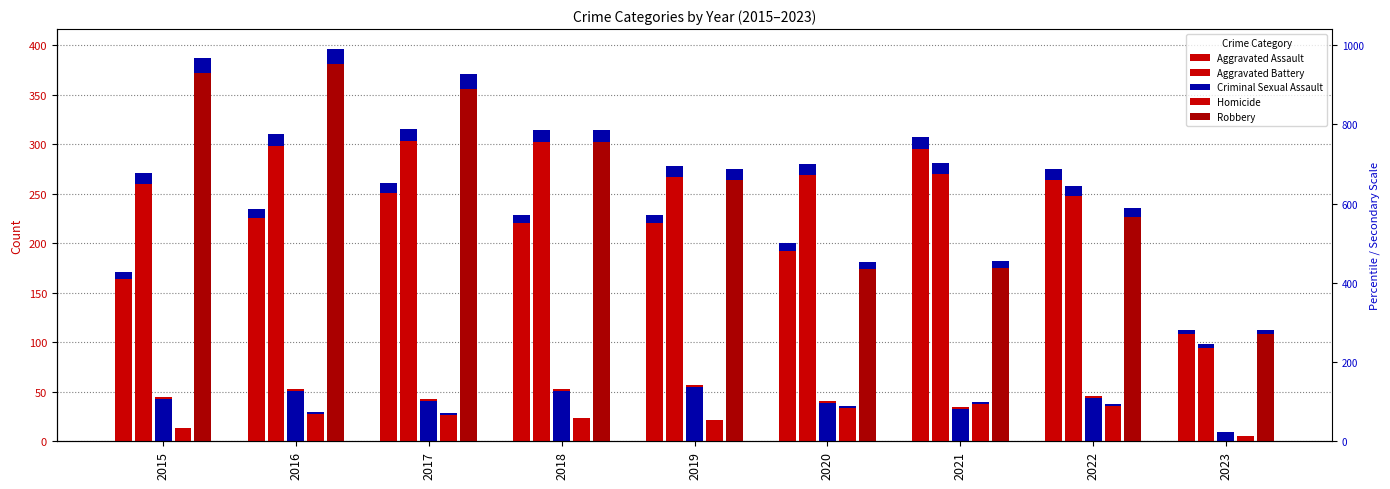

List the labels in order of Aggravated Battery value, smallest first.

2023, 2022, 2015, 2019, 2020, 2021, 2016, 2018, 2017